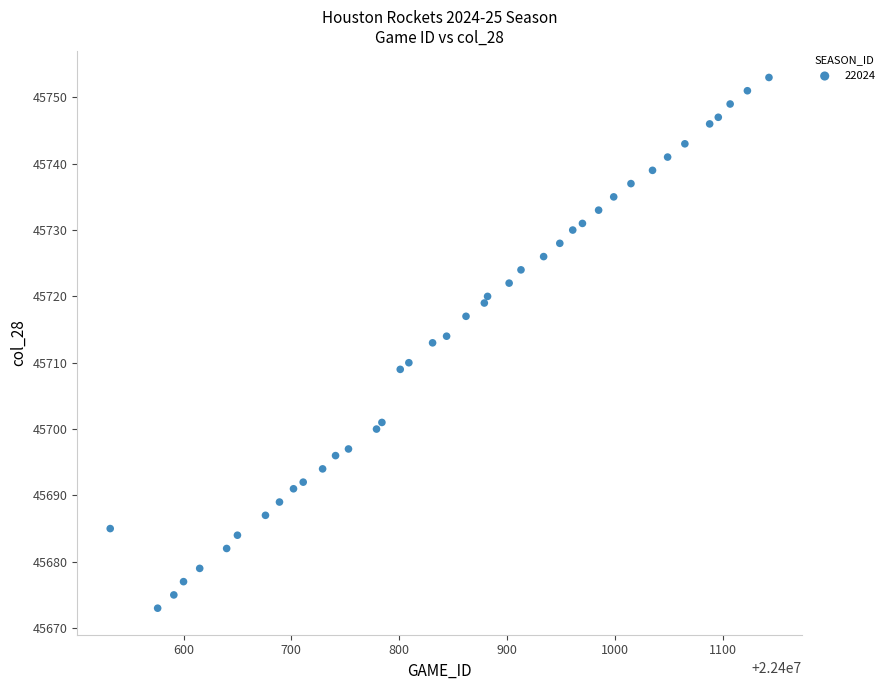

What is the range of X values (max minus min)?

611